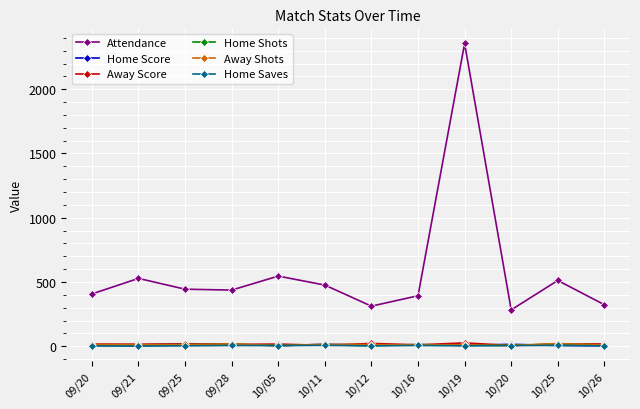

At which category is the sum across all series the highest?

10/19